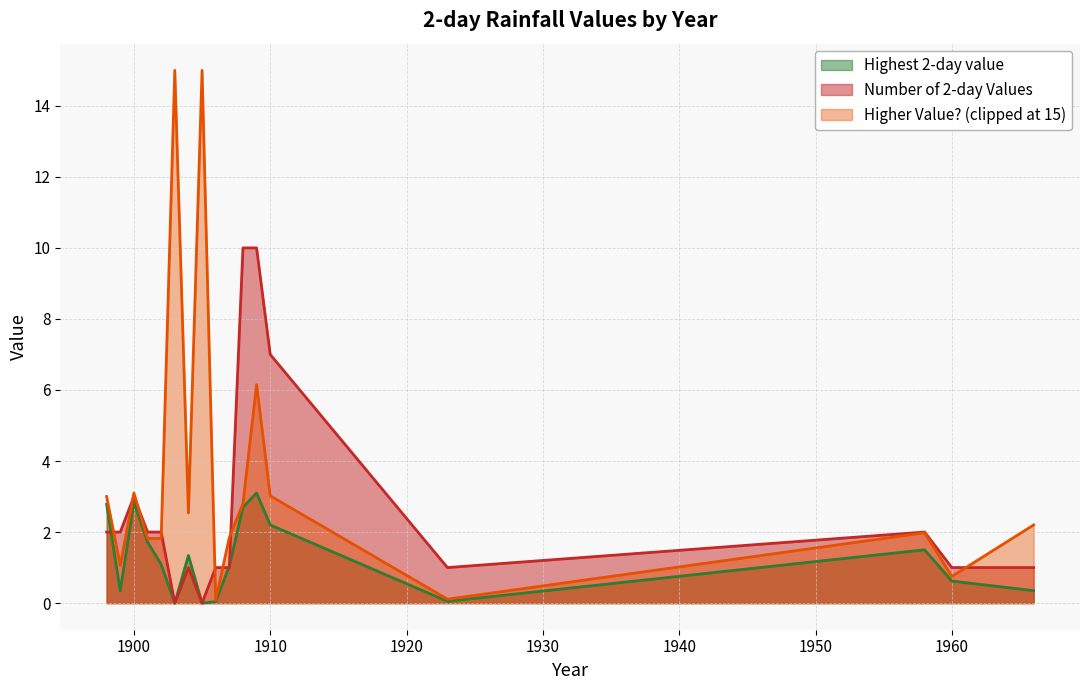

What is the difference between the maximum and minimum values in the Number of 2-day Values series?

10.0